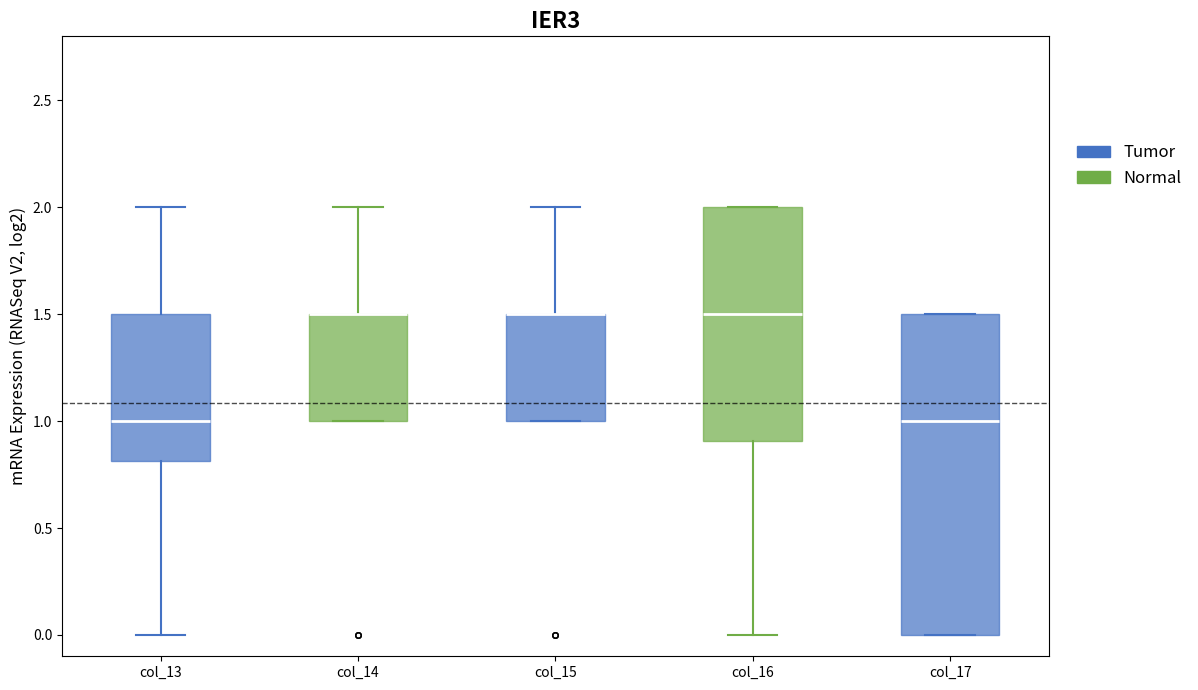

Comparing the boxes themselves (not the whiskers), which one is the tallest?

col_17